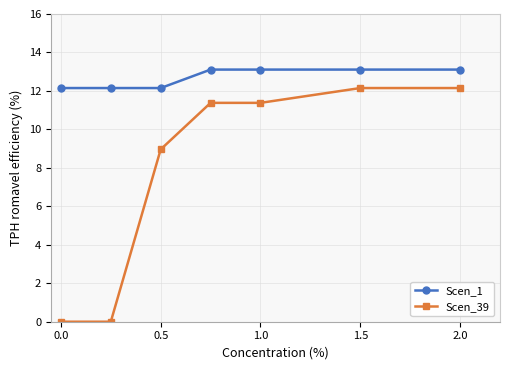

List the series in order of their peak value, highest first.

Scen_1, Scen_39